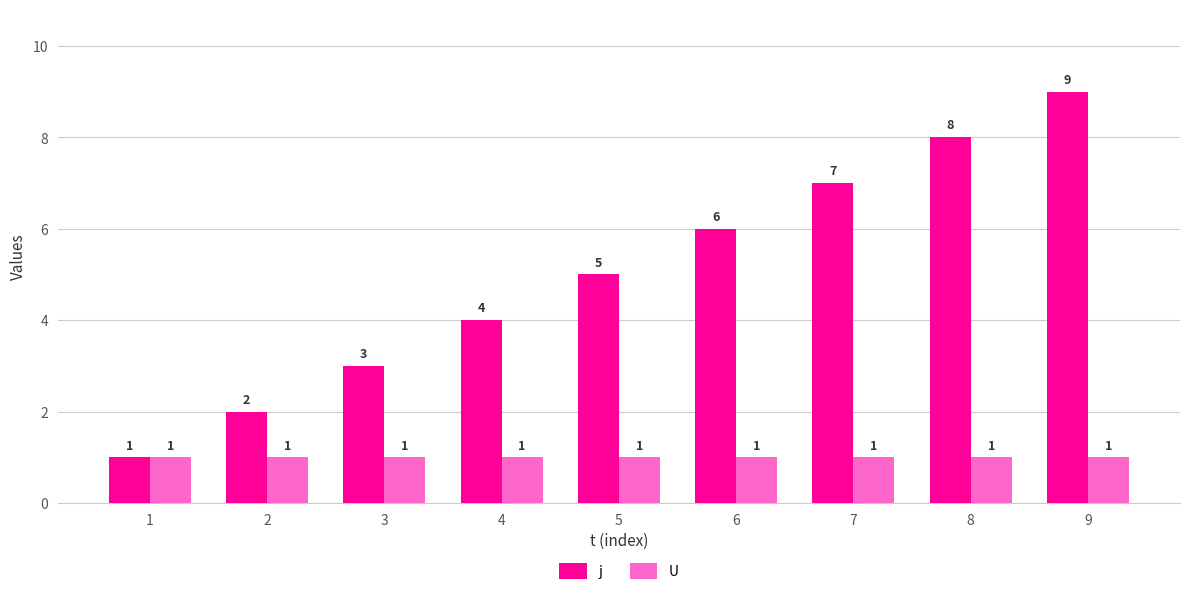

True or false: j has a value of 4 at 4.

True